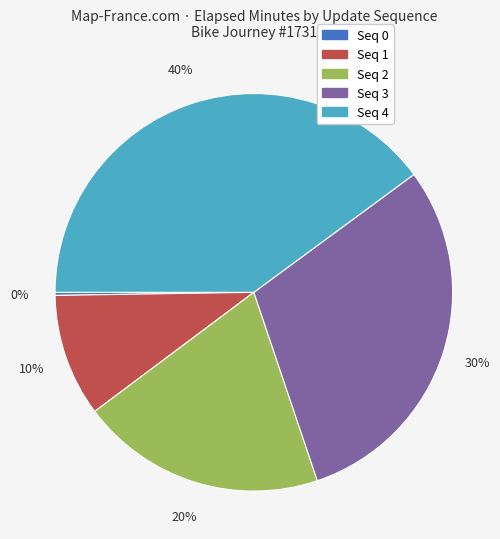

To the nearest percent, what is the average slice percentage?

20%